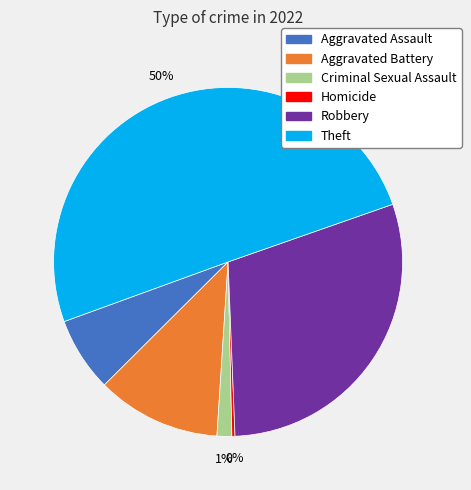

How many segments does this pie chart have?

6